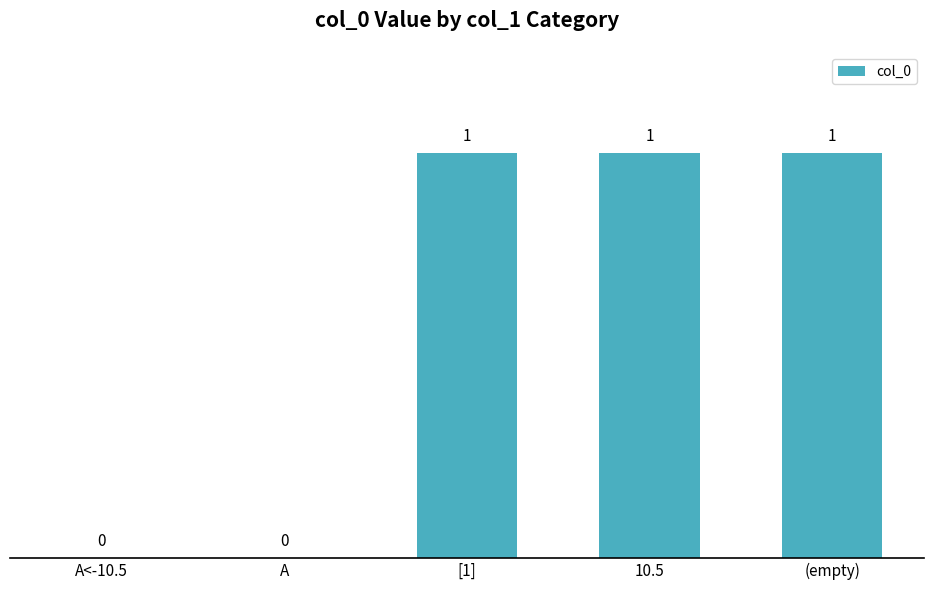

What is the sum of all values?

3